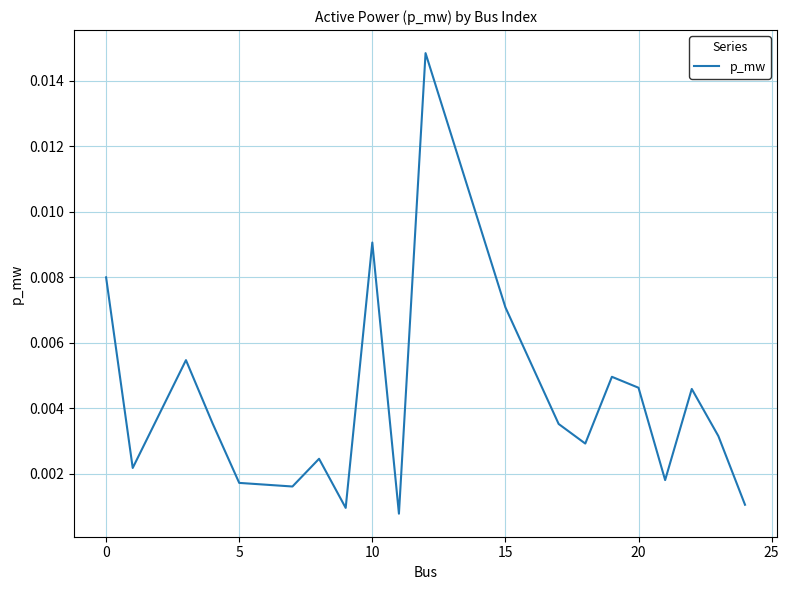

Does the chart display data point markers on the line(s)?

No